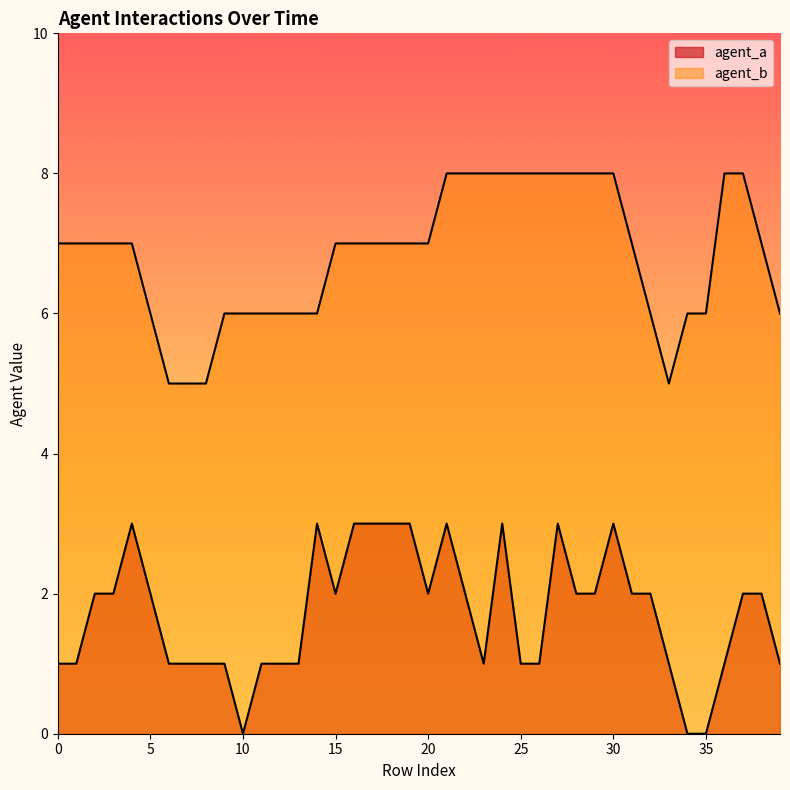

Does the chart display data point markers on the line(s)?

No